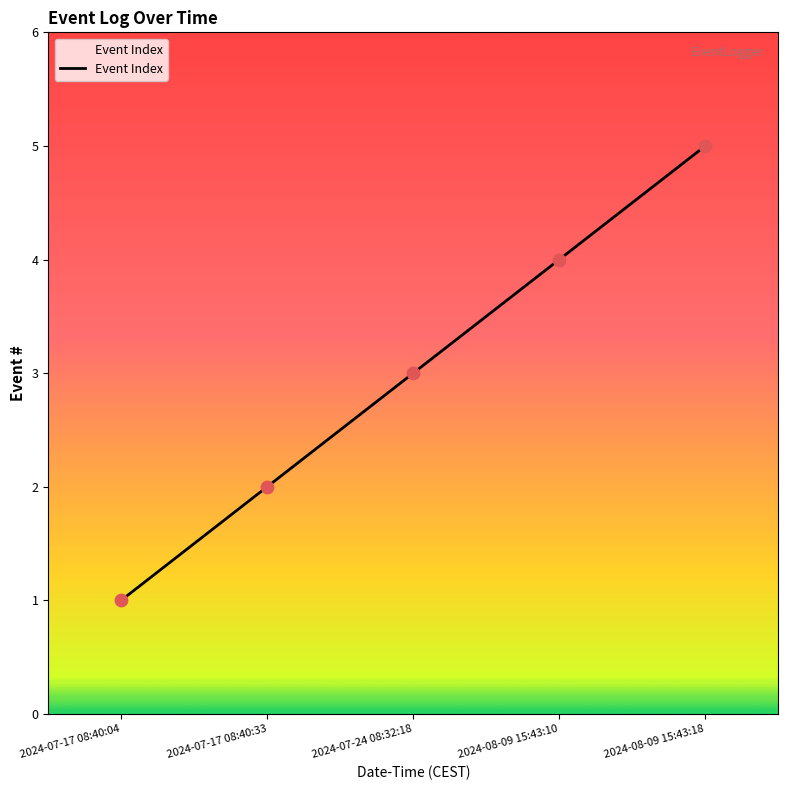

Which has a higher value, 2024-08-09 15:43:18 or 2024-08-09 15:43:10?

2024-08-09 15:43:18